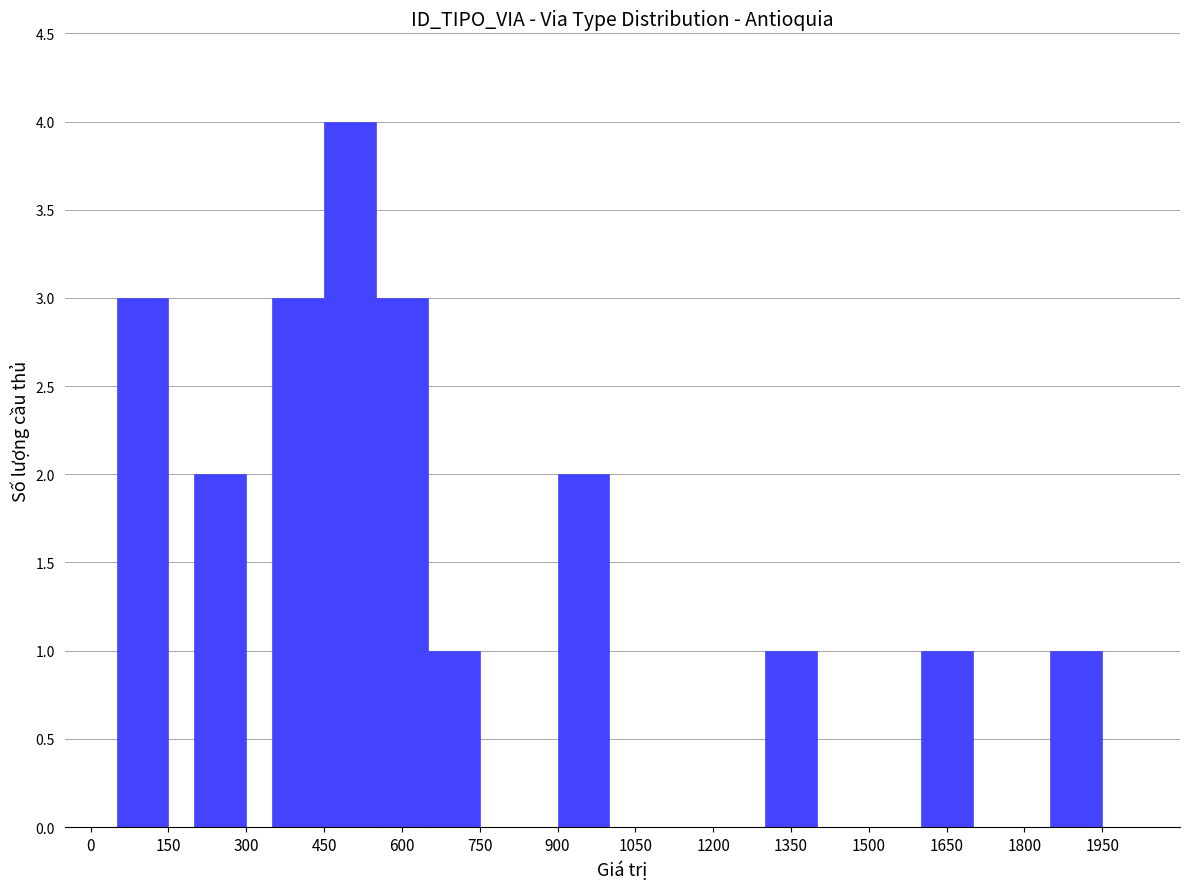

Count the number of categories in the chart.

10